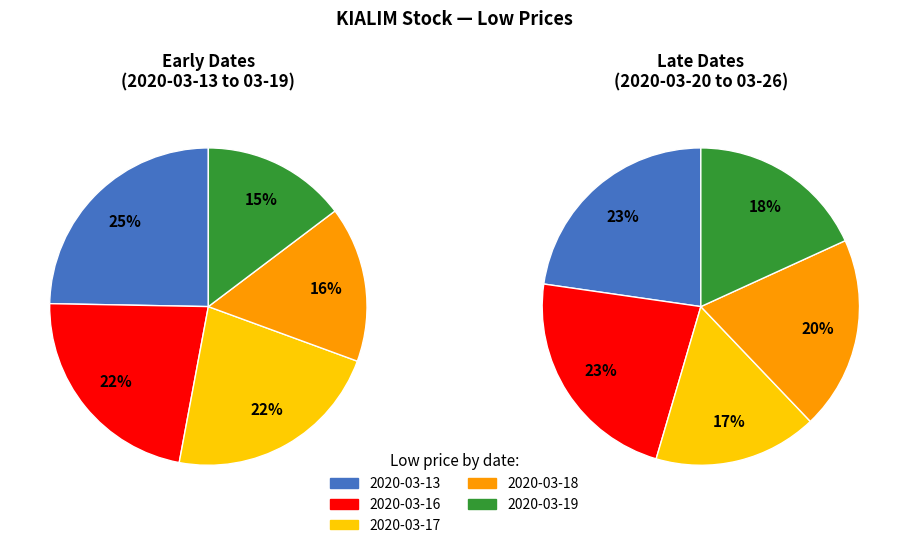

Is it true that 2020-03-26 is 1% of the pie?

False